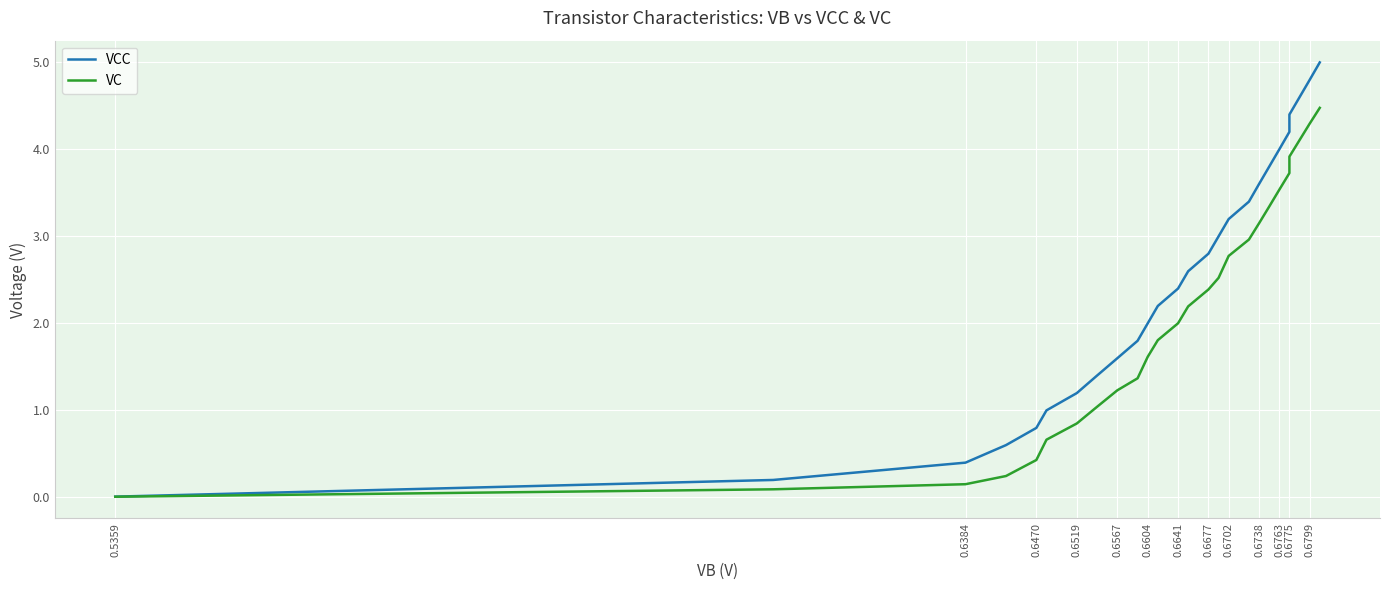

How many categories are shown in the chart?

26